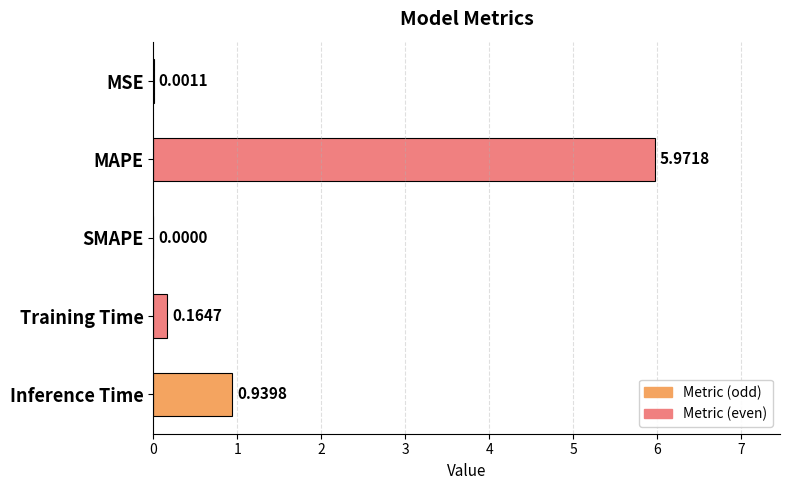

Where is the data nearest to the value 2?

Inference Time